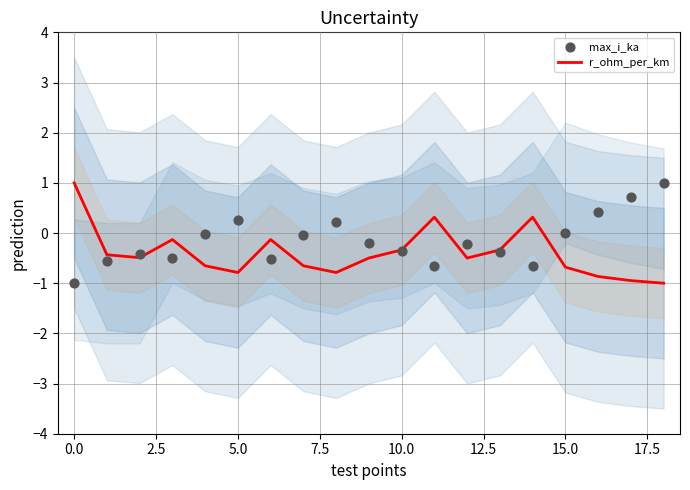

Which series contains the lowest Y value?

r_ohm_per_km